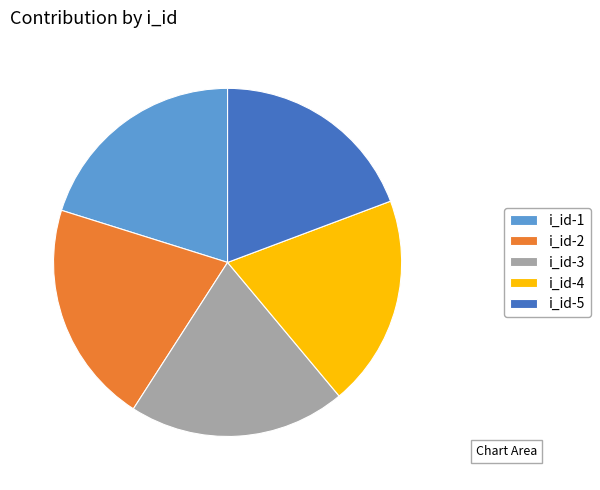

Which slice is the largest?

i_id-2